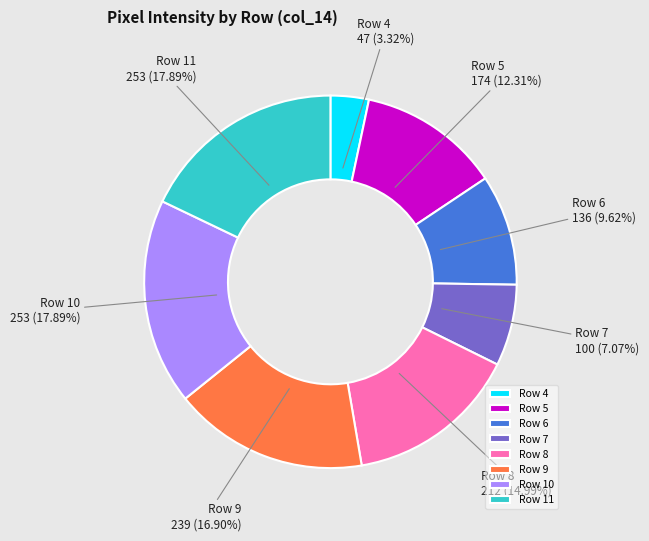

What is the smallest slice in the pie chart?

Row 4